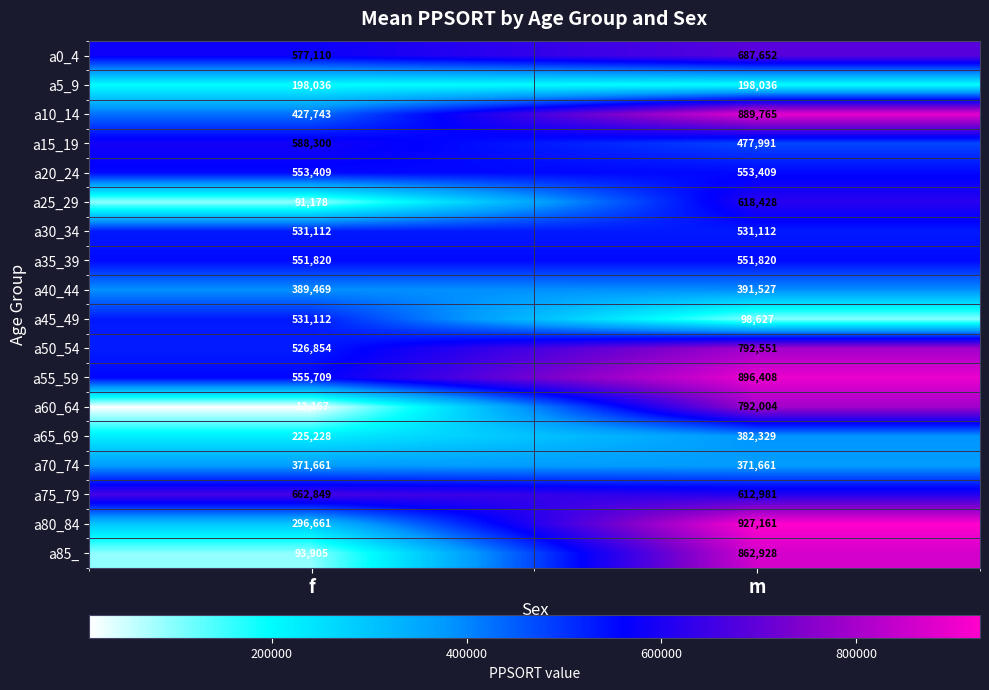

What is the difference between the maximum and minimum values in the a65_69 series?

157101